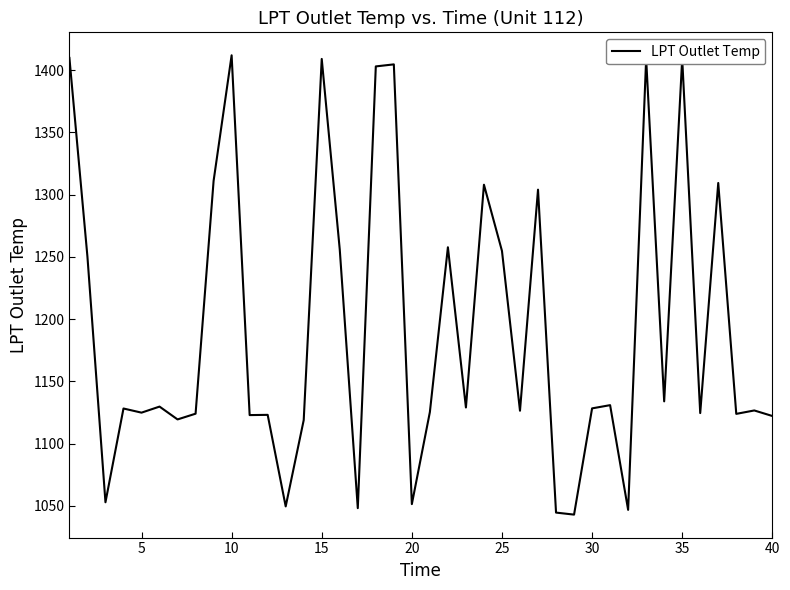

What is the greatest value displayed?

1411.9